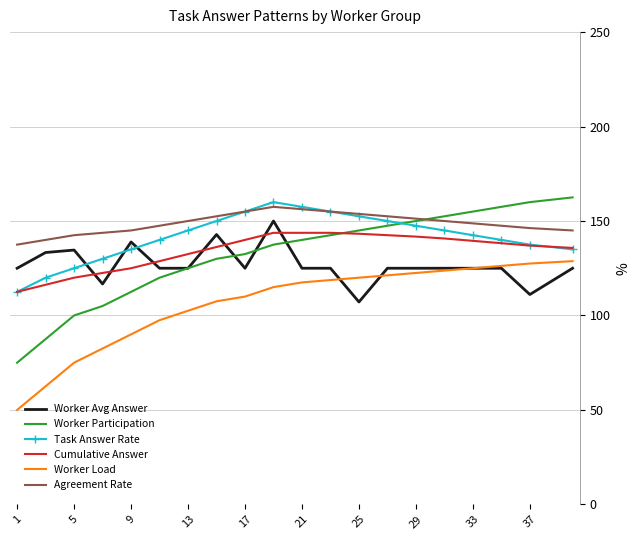

What is the minimum value shown in the chart?

50.0